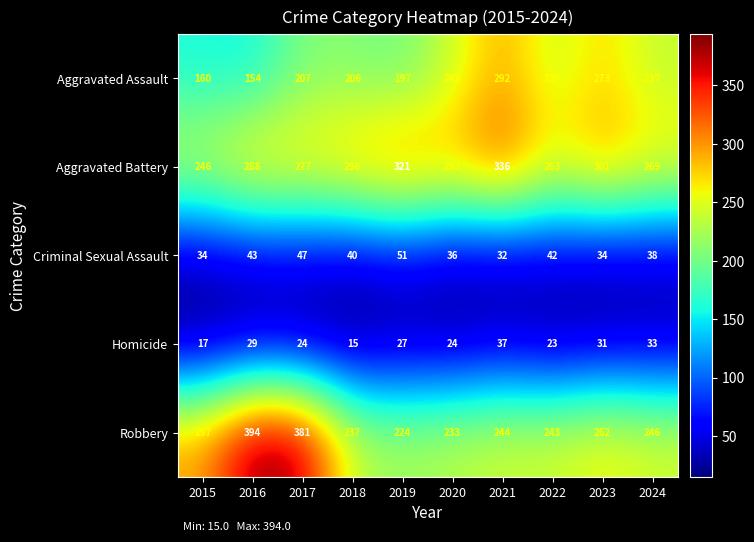

The Robbery series shows 459 at 2023. True or false?

False